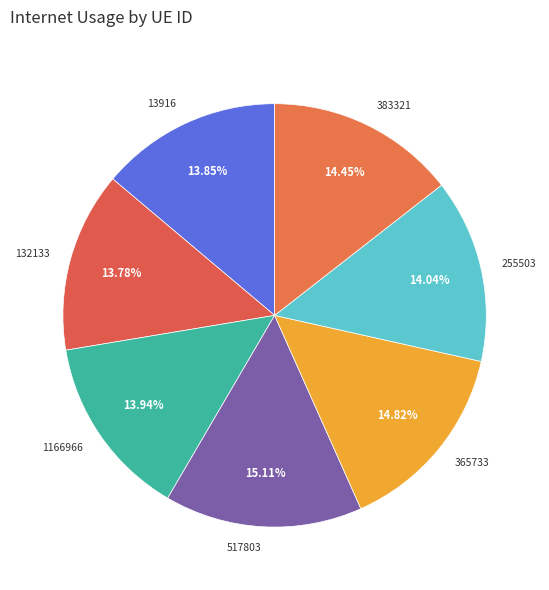

Count the number of slices in the pie.

7